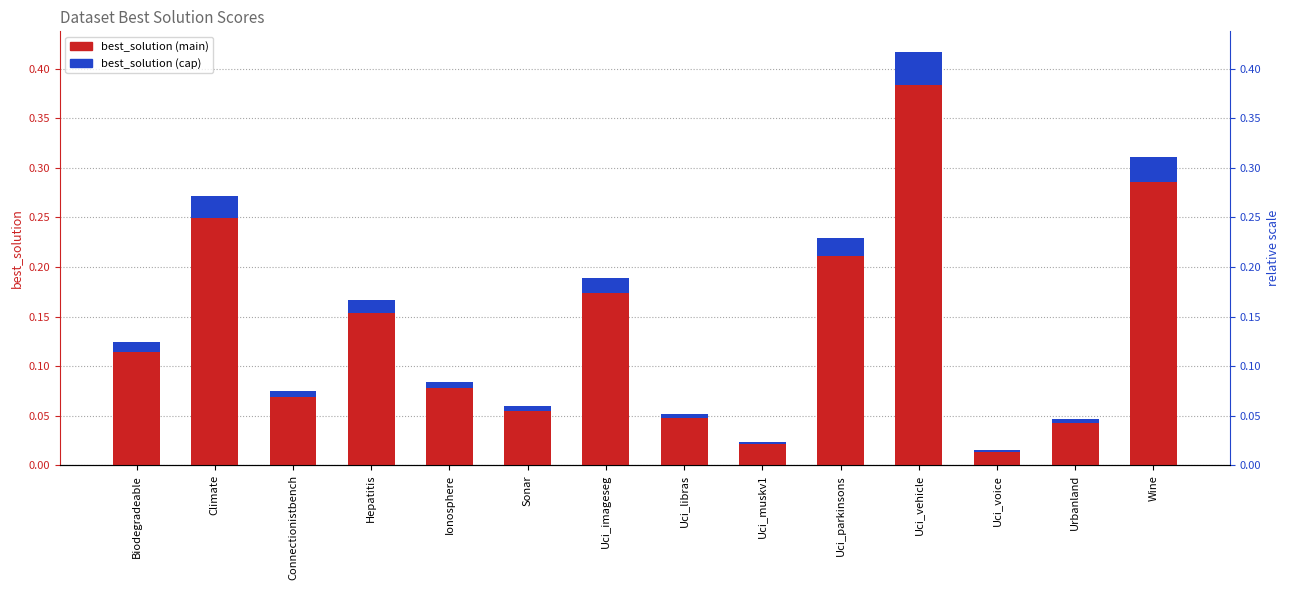

Rank the categories by value from lowest to highest.

Uci_voice, Uci_muskv1, Urbanland, Uci_libras, Sonar, Connectionistbench, Ionosphere, Biodegradeable, Hepatitis, Uci_imageseg, Uci_parkinsons, Climate, Wine, Uci_vehicle